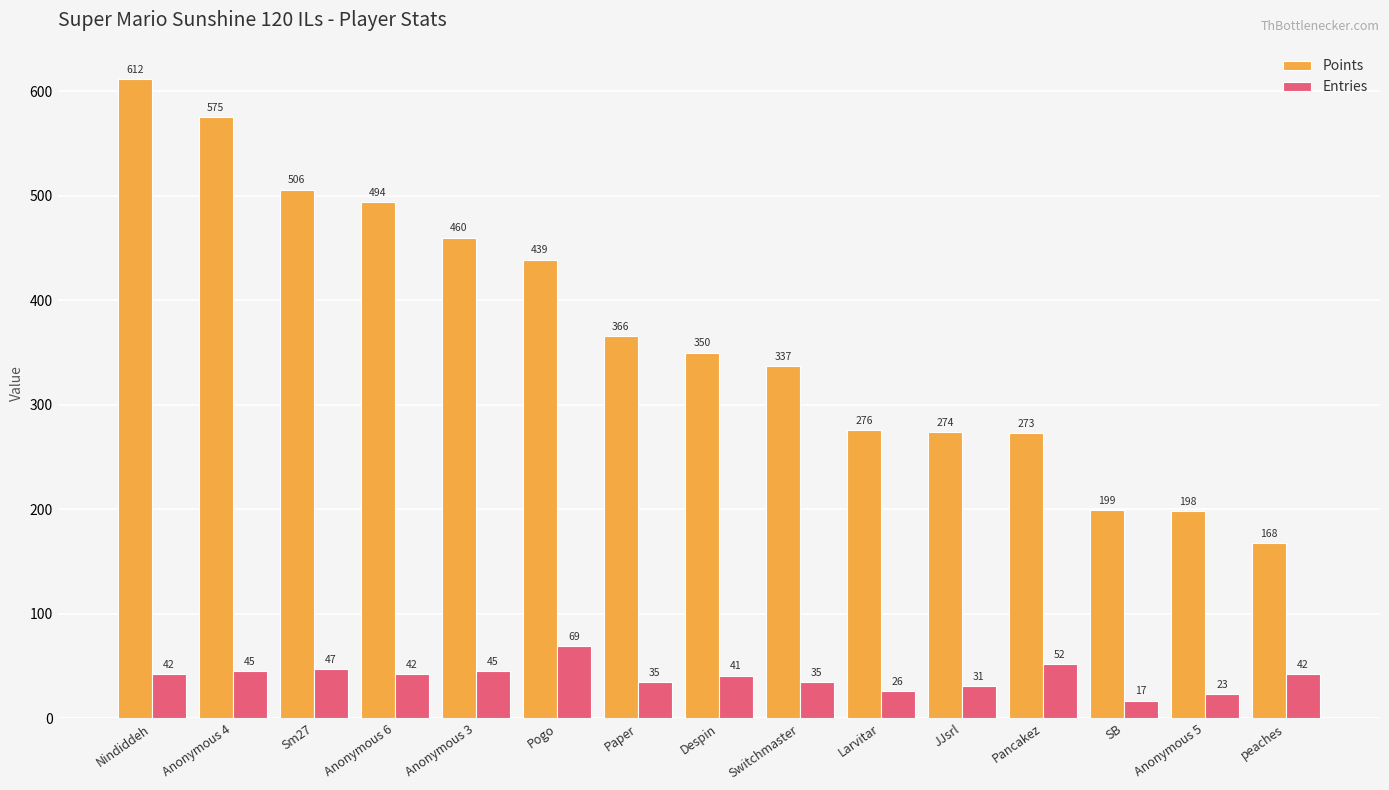

What is the label of the 2nd bar from the right?

Anonymous 5